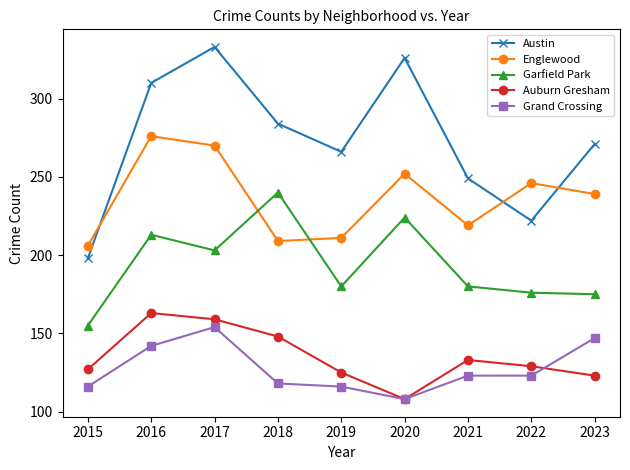

What is the average value of the Englewood series?

236